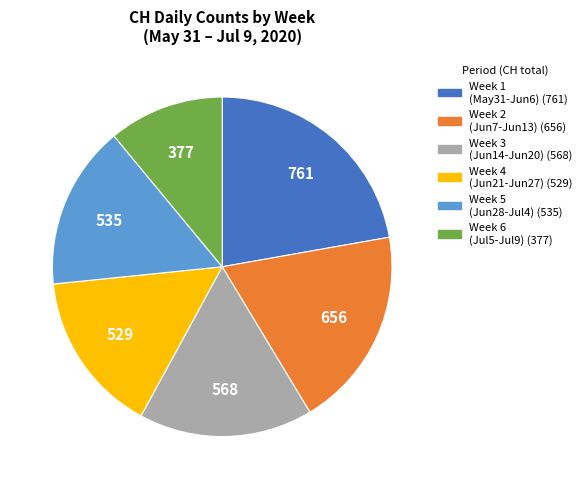

Is there any slice that represents more than half of the pie?

No